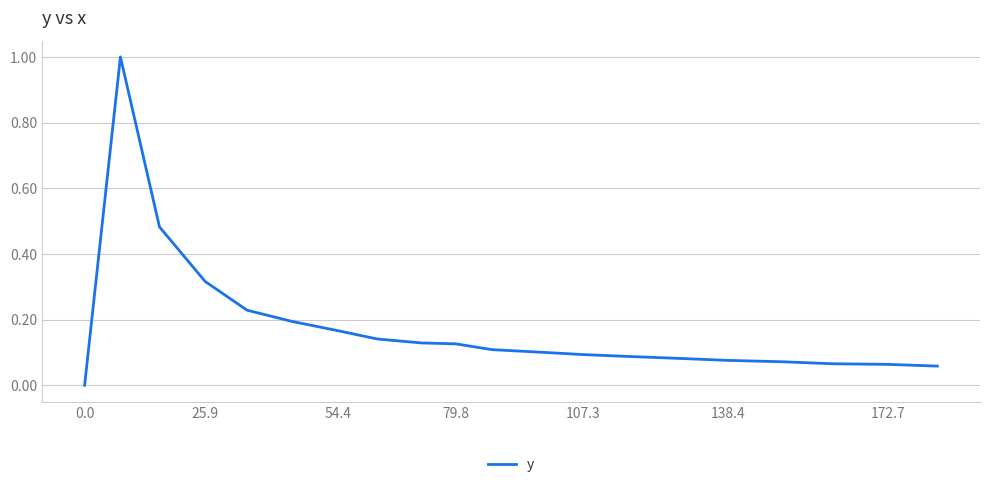

What is the maximum value shown in the chart?

1.0